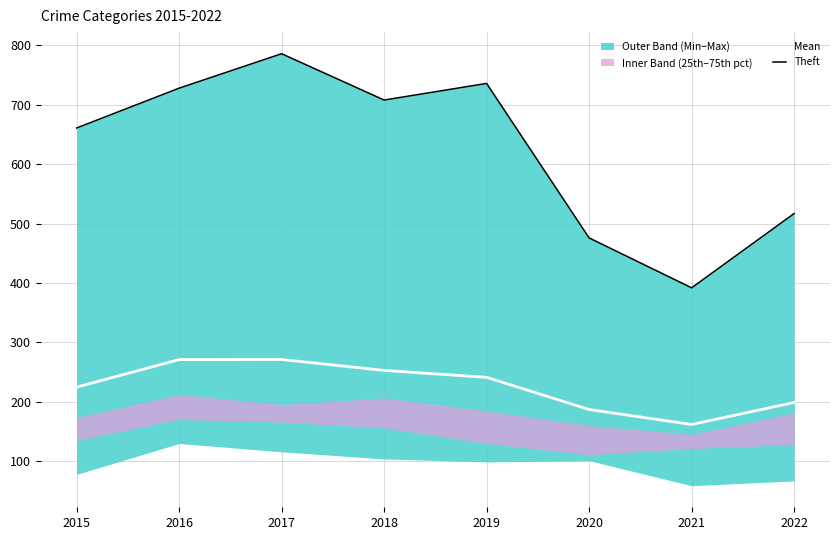

Which series has the largest total across all categories?

Theft